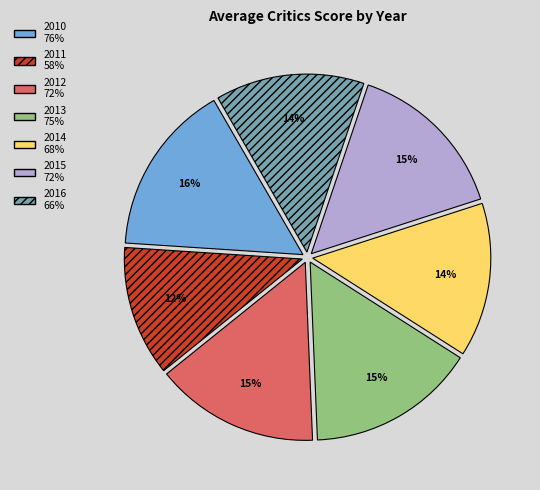

Is the sum of 2013 and 2015 greater than half?

No